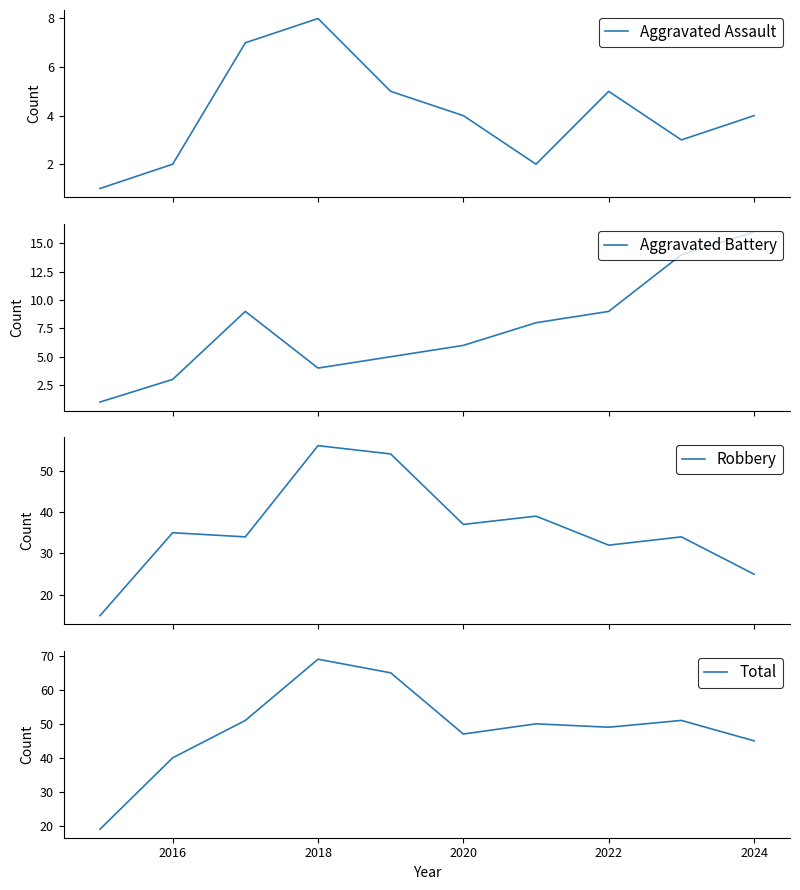

What is the highest value of the Aggravated Battery series?

16